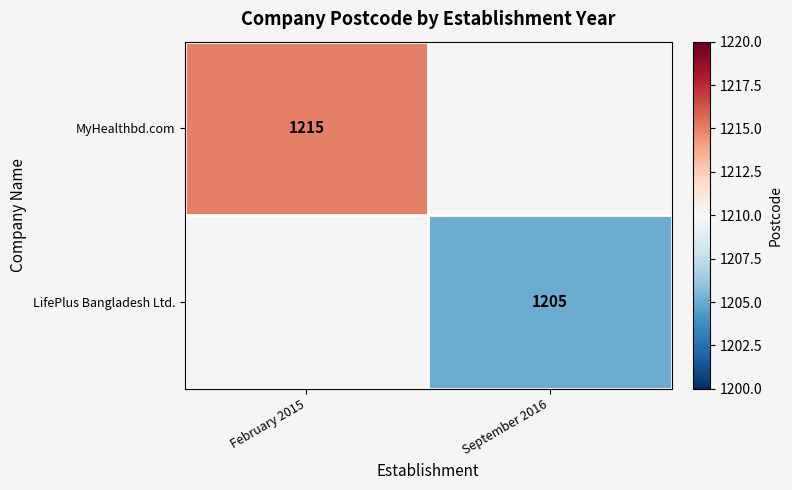

Is it true that MyHealthbd.com equals 1215 at February 2015?

True